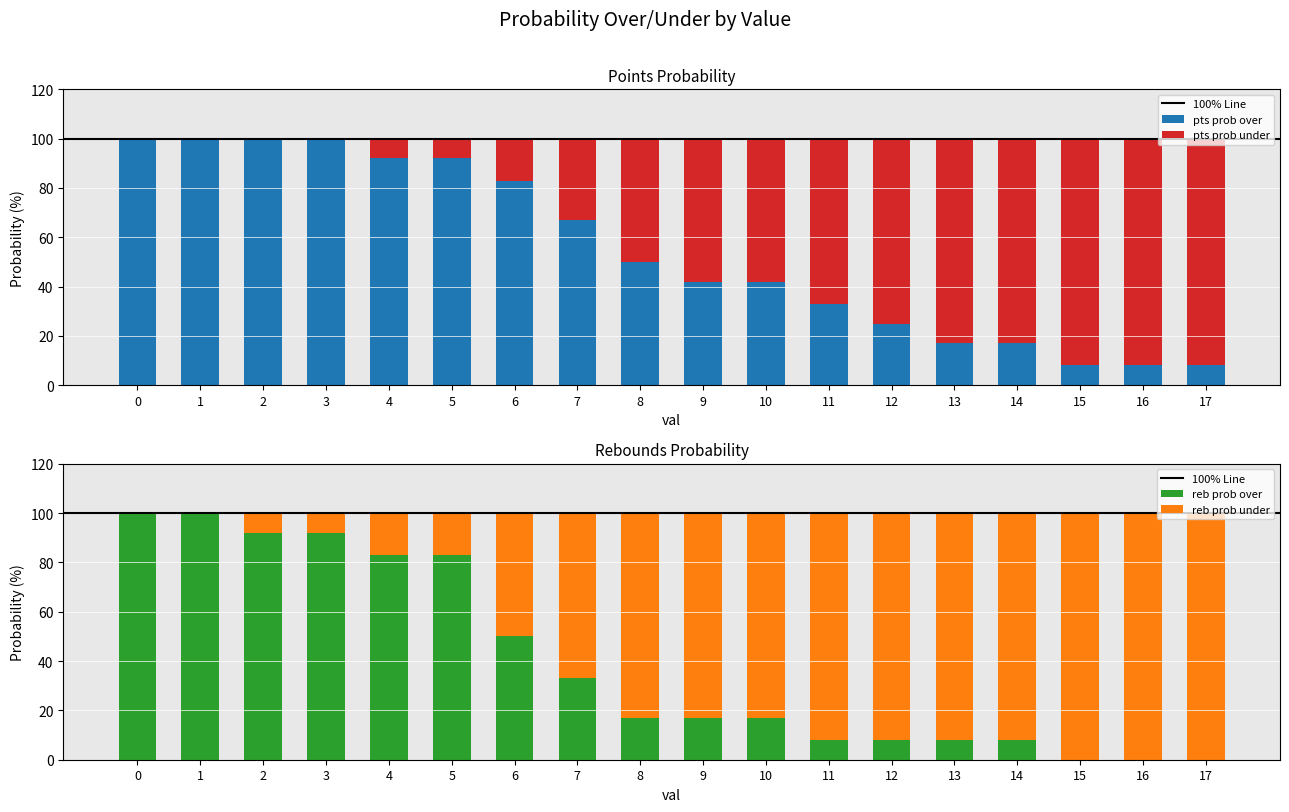

What is the sum of the pts prob under values at 6 and 13?

100